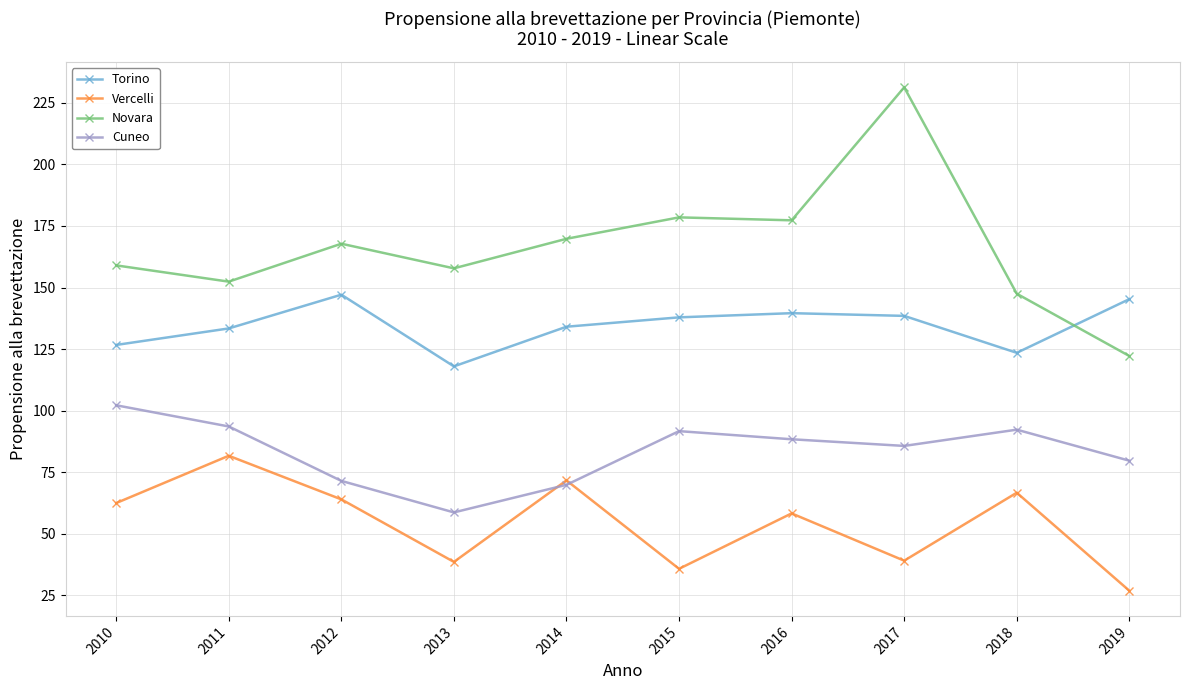

Which series has the largest total across all categories?

Novara